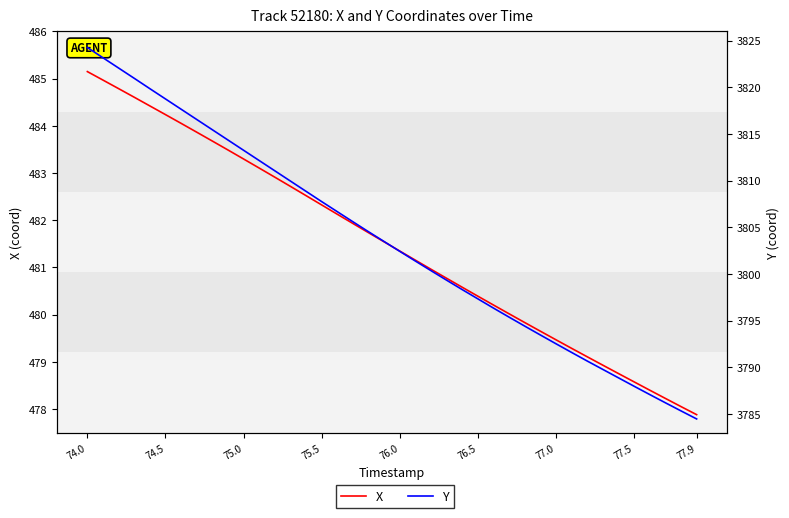

What position from the right is 77.0?

34